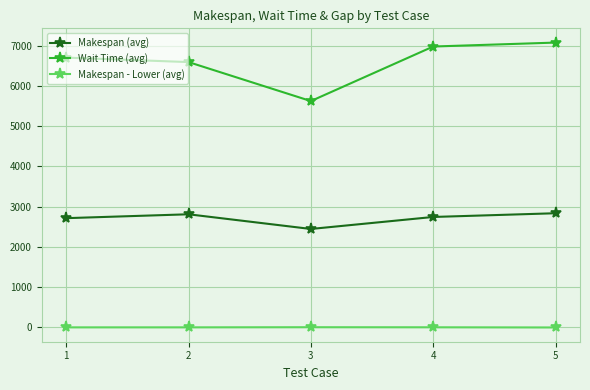

How many distinct data groups are displayed?

3